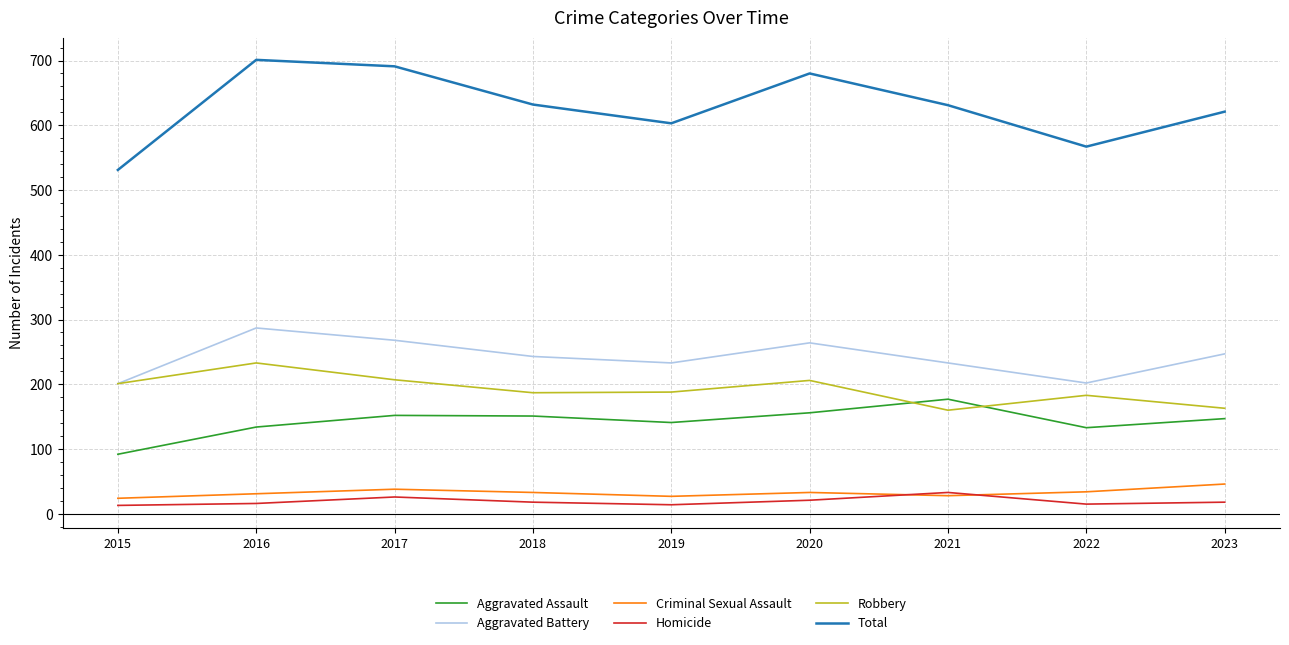

What is the spread (max minus min) of values at 2016?

685